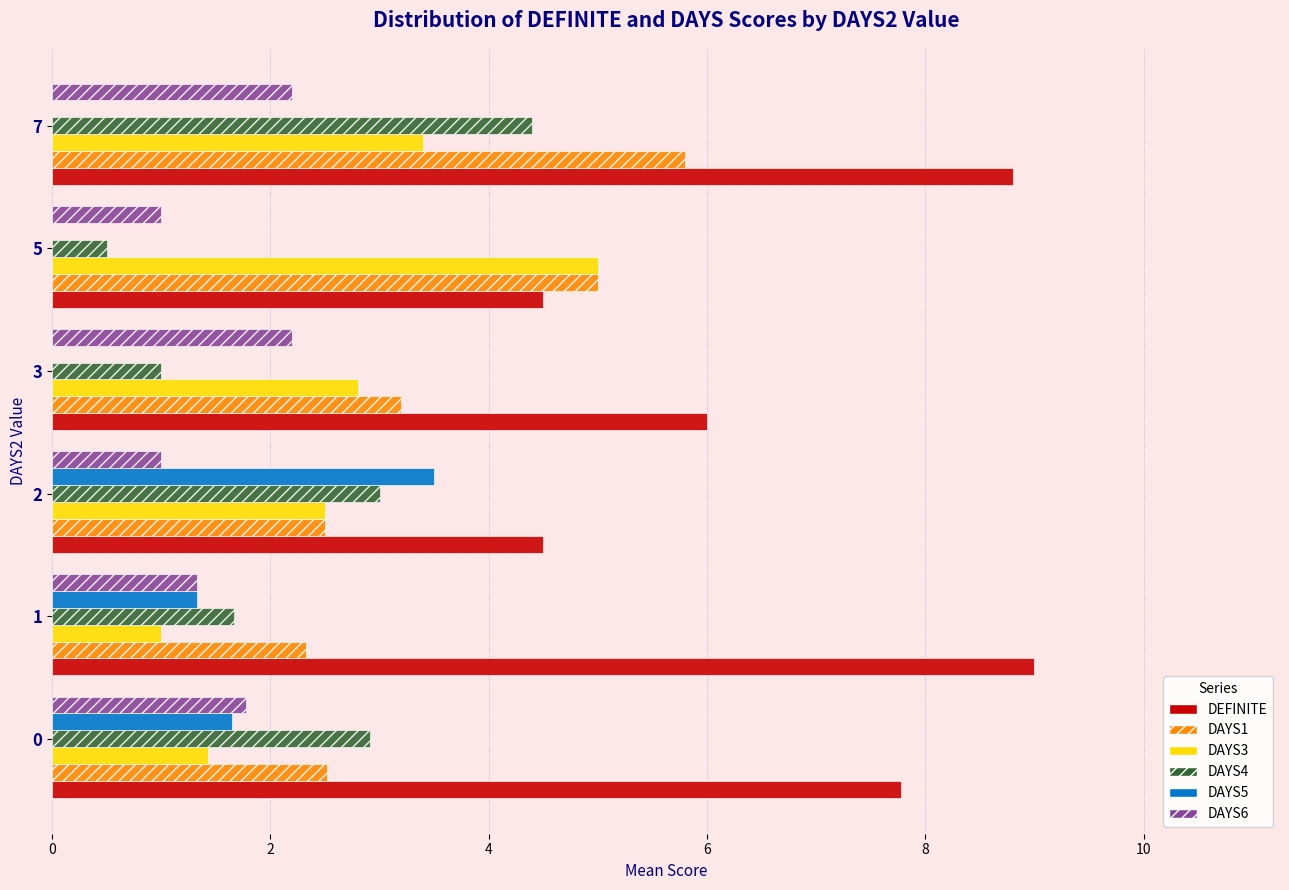

What is the greatest value displayed?

9.0